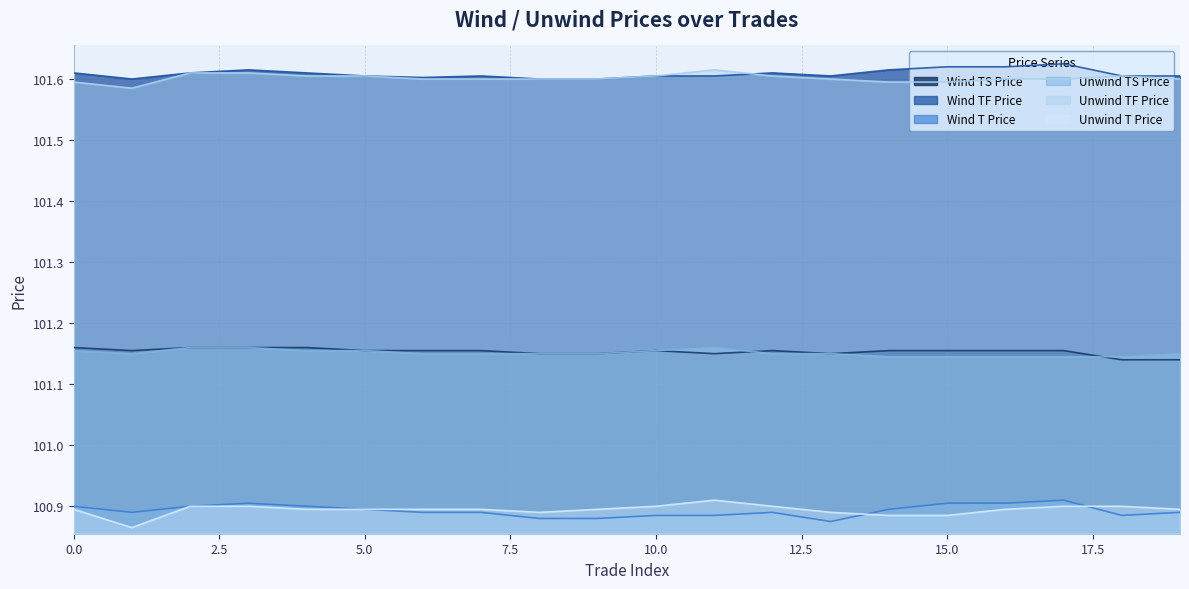

Which category has the lowest value across all series?

1